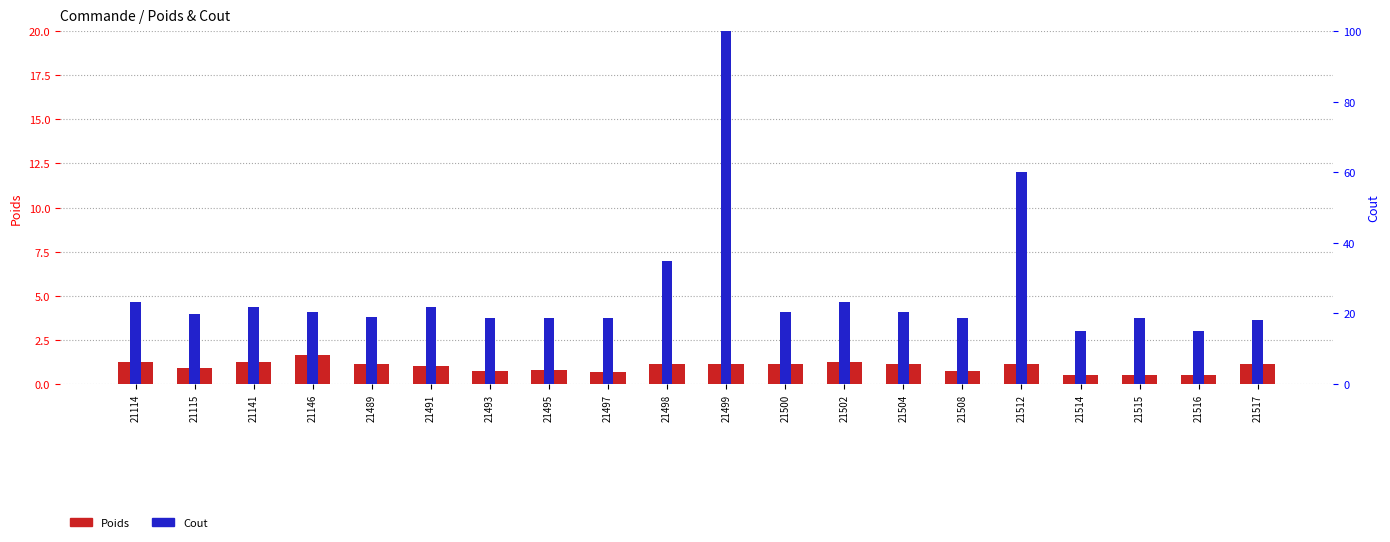

Is it true that Cout equals 15.0 at 21514?

True